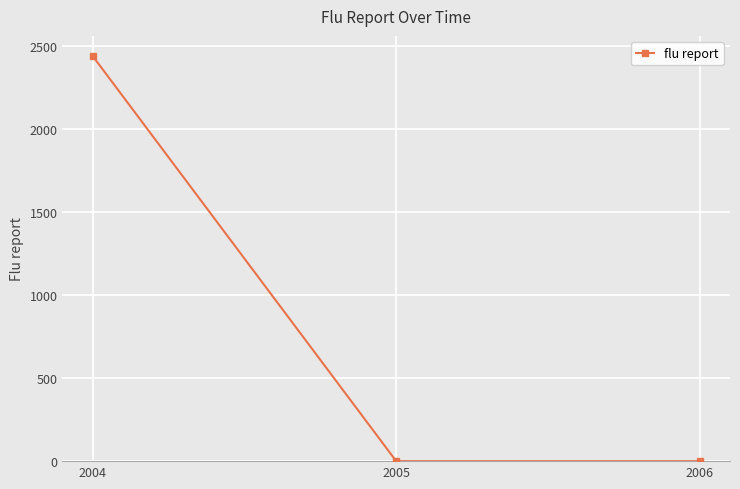

Count the number of data series in this chart.

1